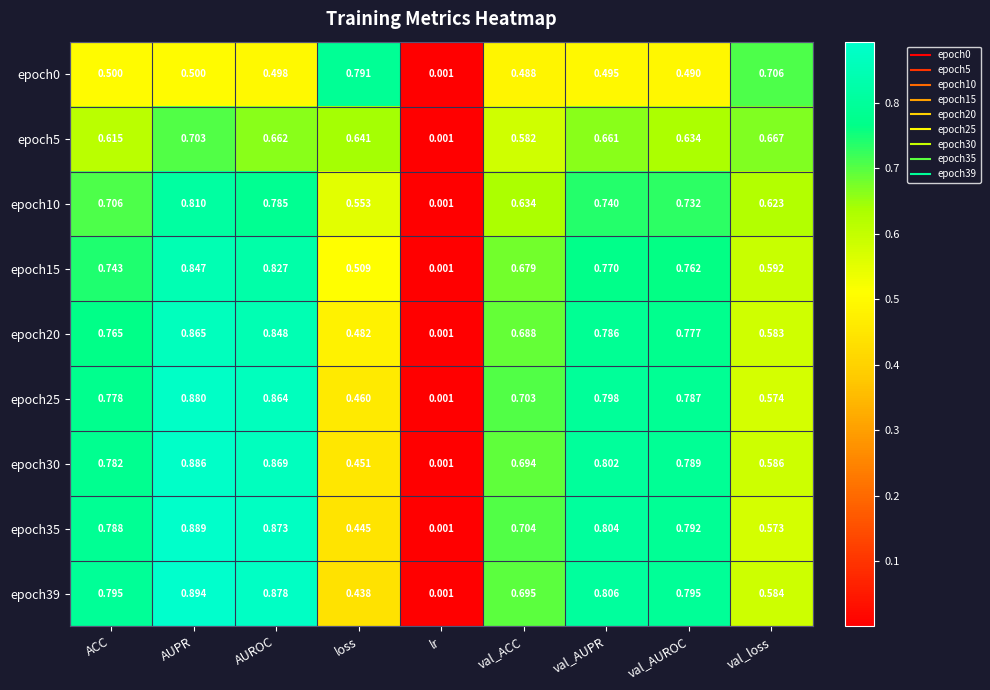

At which category is the sum across all series the highest?

AUPR